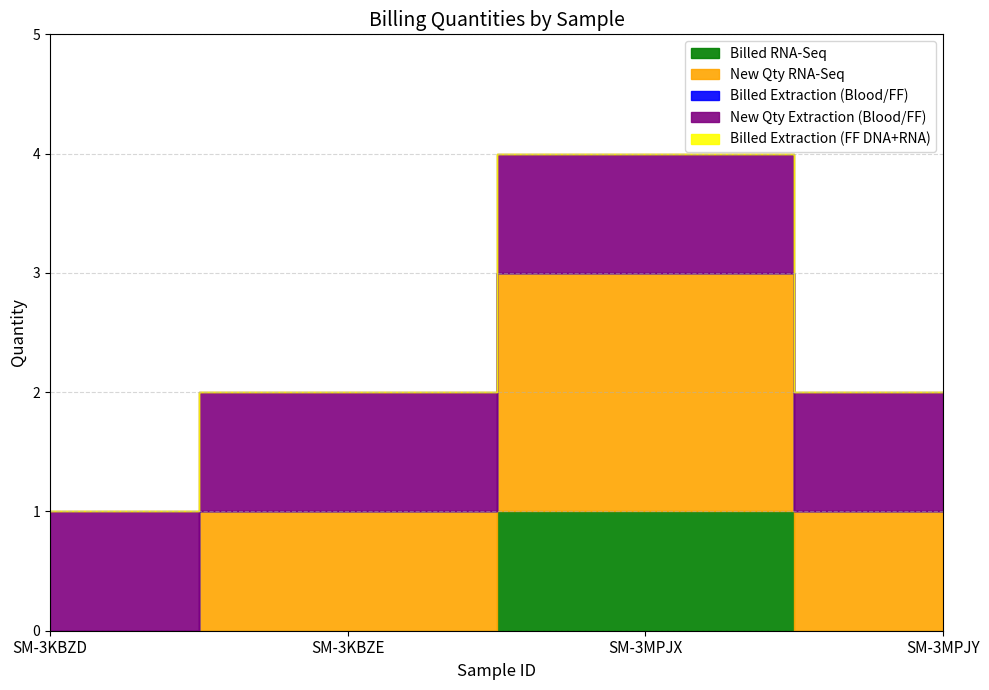

Rank the series by their maximum value, from lowest to highest.

Billed Extraction (Blood/FF), Billed Extraction (FF DNA+RNA), Billed RNA-Seq, New Qty Extraction (Blood/FF), New Qty RNA-Seq